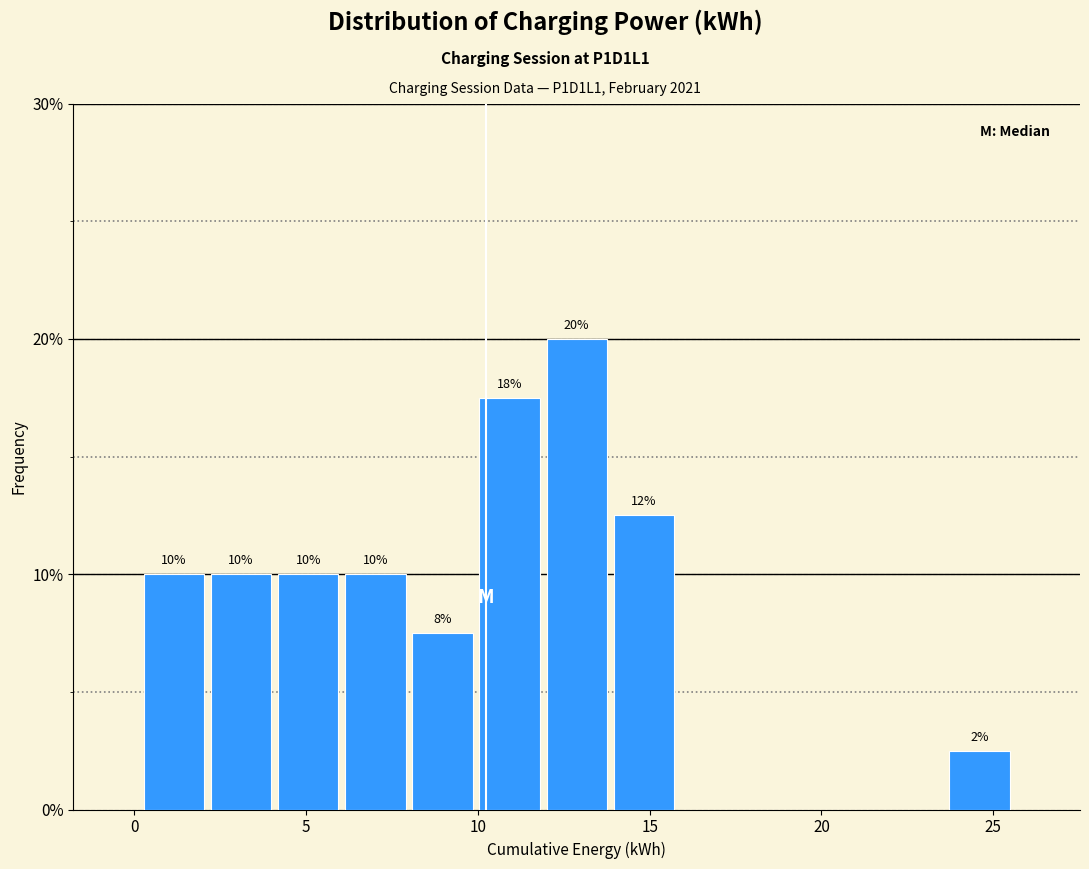

Around what value on the x-axis is the tallest bar? Give the approximate position of its centre, as read against the axis.

13.0